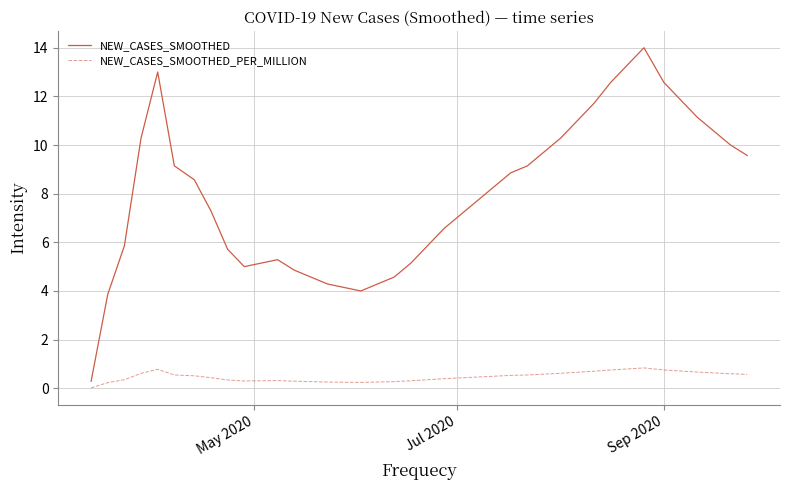

Which series has the largest range (max minus min)?

NEW_CASES_SMOOTHED